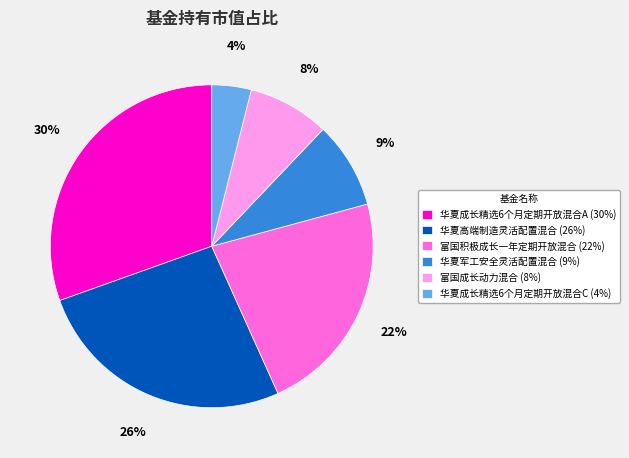

Count the number of slices in the pie.

6